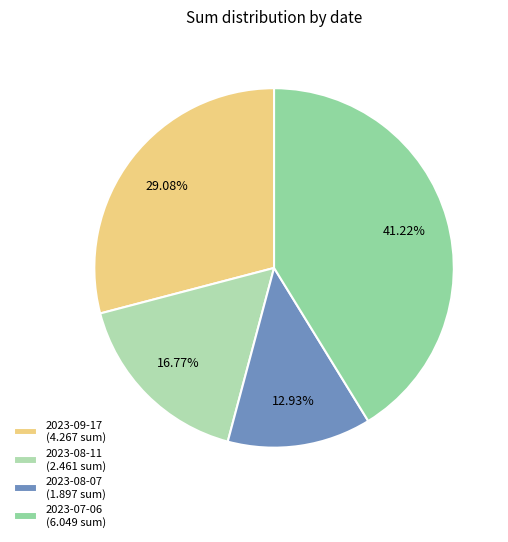

What portion of the pie excludes 2023-07-06?

58.8%